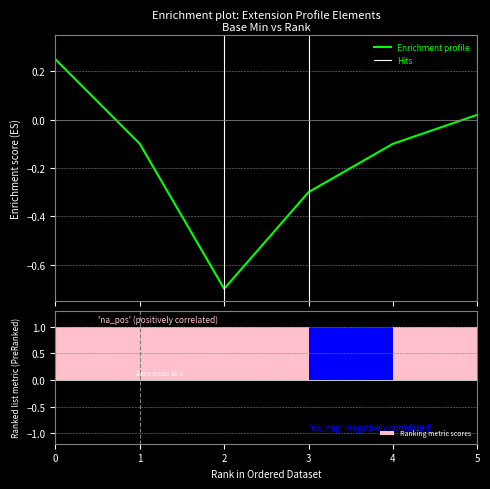

What is the greatest value displayed?

1